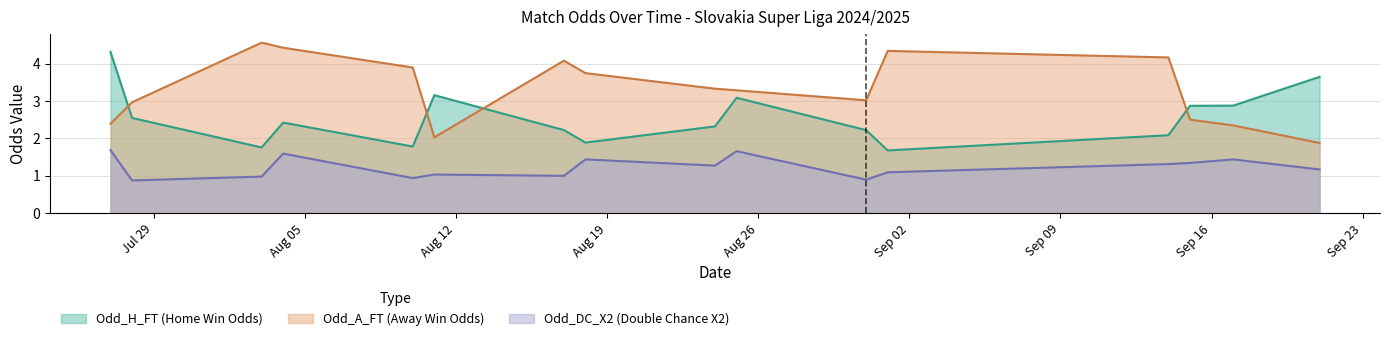

How many intersections are there between Odd_H_FT (Home Win Odds) and Odd_A_FT (Away Win Odds)?

4